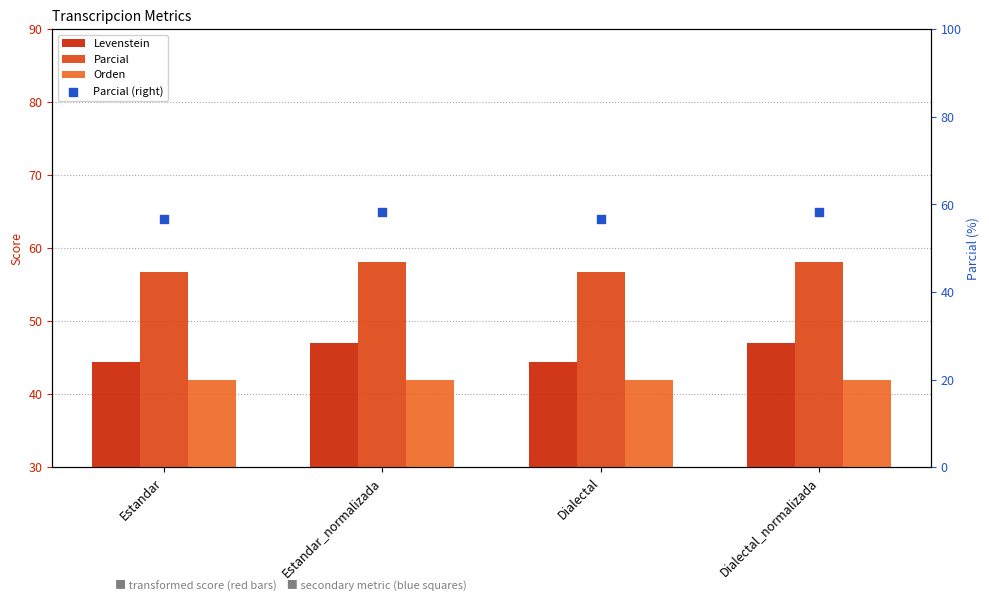

Which series has the widest spread of Y values?

Levenstein